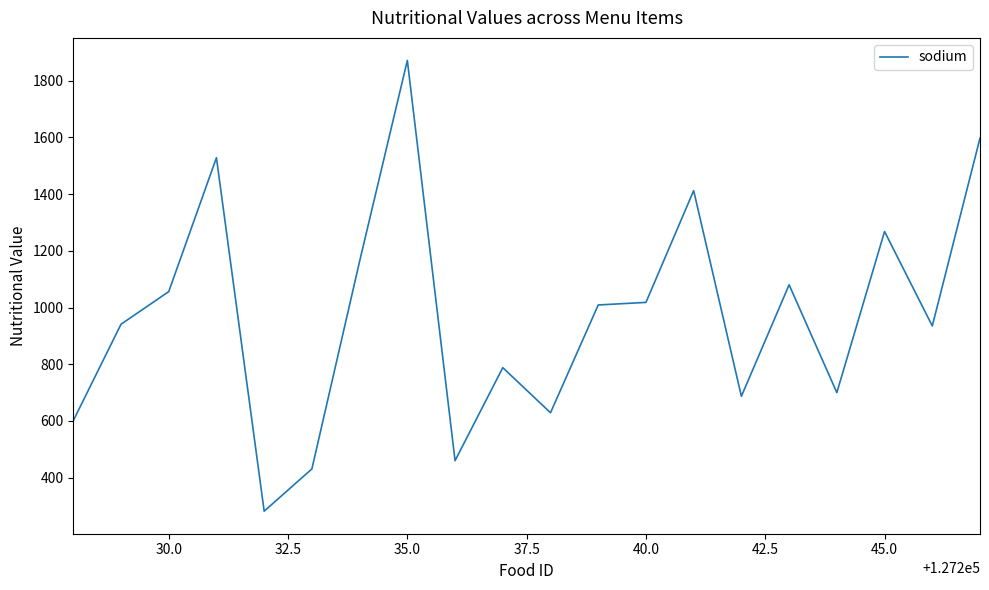

What is the difference between the maximum and minimum values?

1589